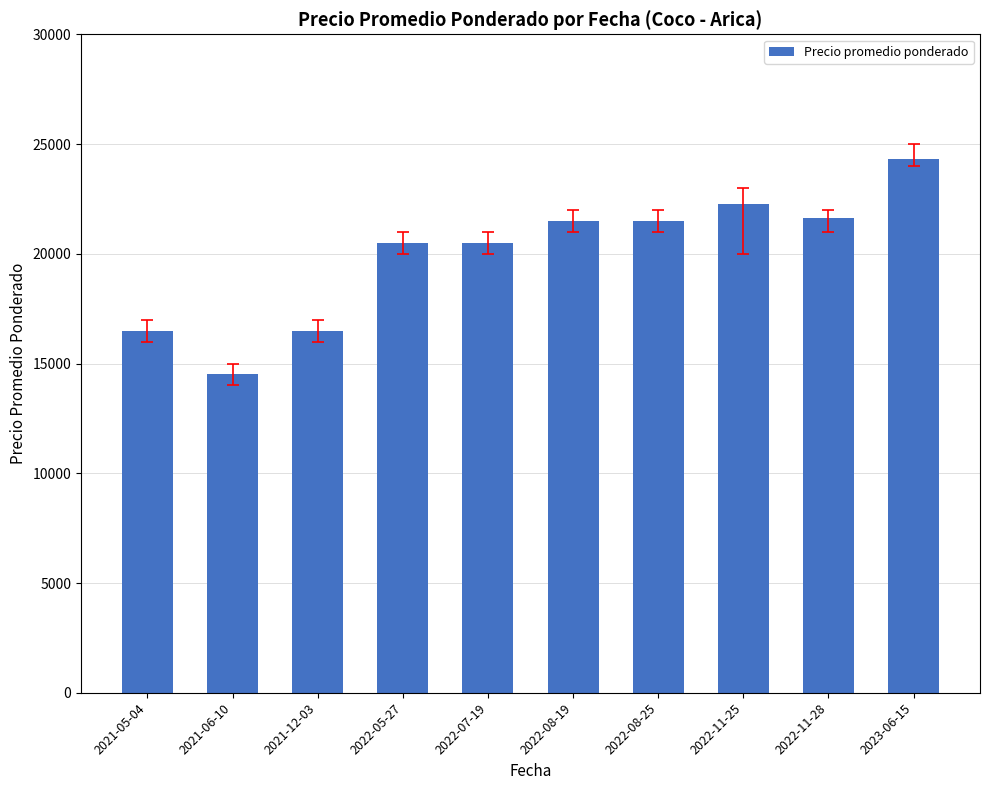

What position from the left is 2021-05-04?

1